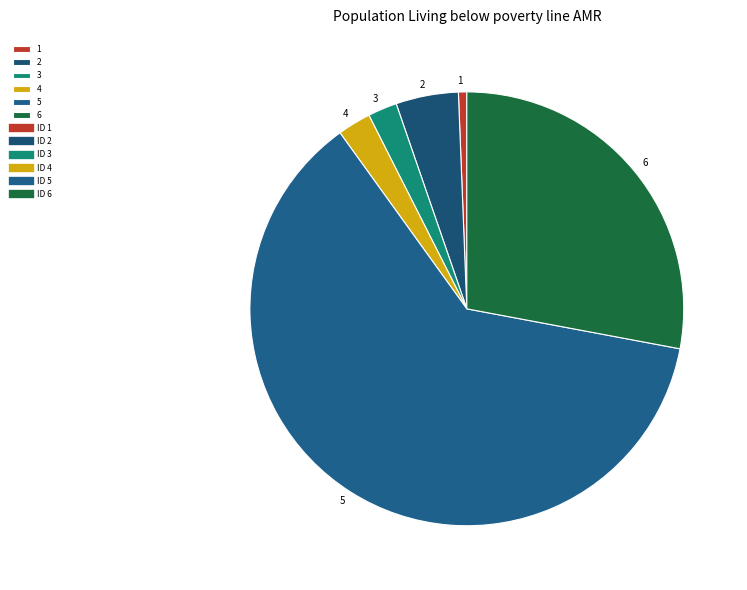

Is the sum of 3 and 4 greater than half?

No